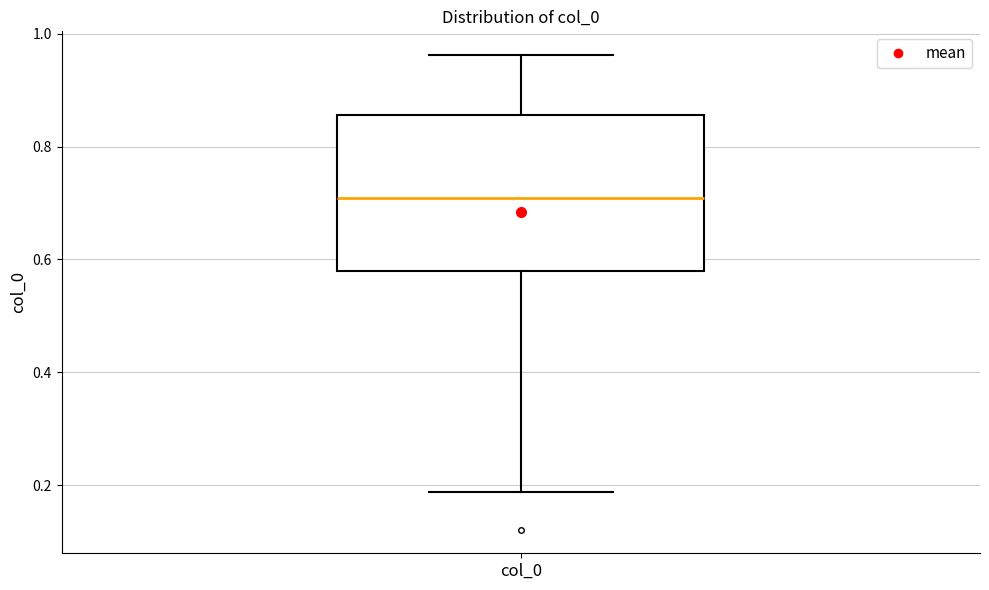

Transcribe this box plot: give where the median line is, the range the box spans, and where the two whiskers end, as read against the y-axis. The values are not printed on the chart, so give them approximately, as read against the axis.

median 0.70, box 0.58 to 0.86, whiskers 0.18 to 0.96